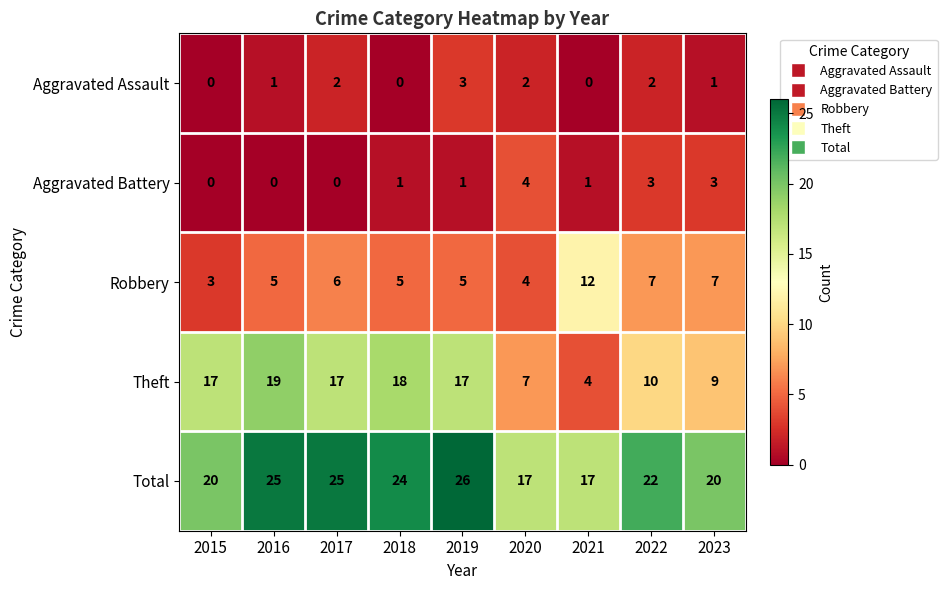

Count the number of categories in the chart.

9